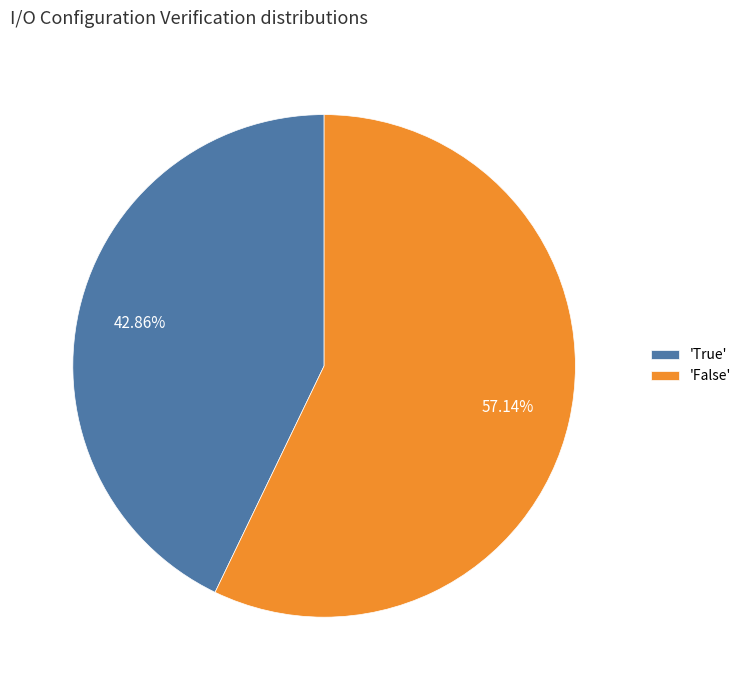

Does any single category account for the majority?

Yes